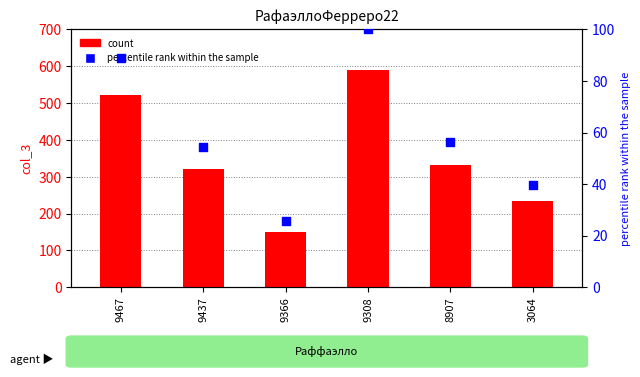

At how many categories does at least one series exceed 240?

4